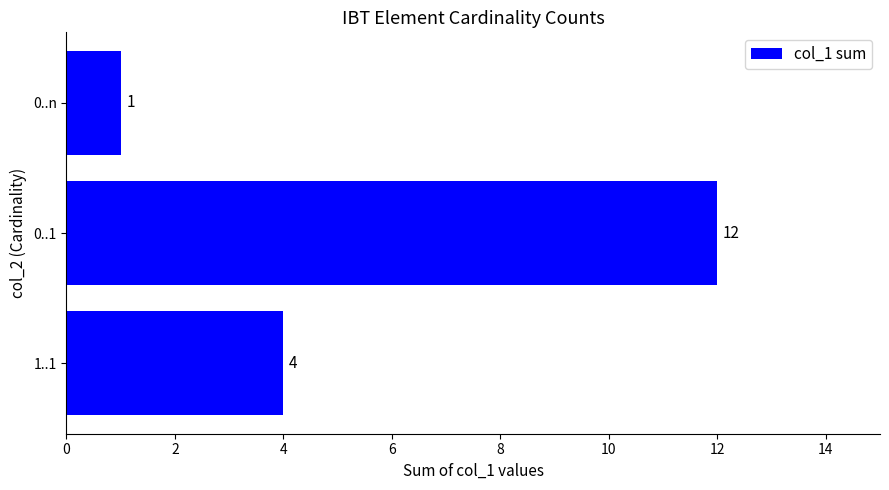

At which category does the chart reach its minimum across all series?

0..n